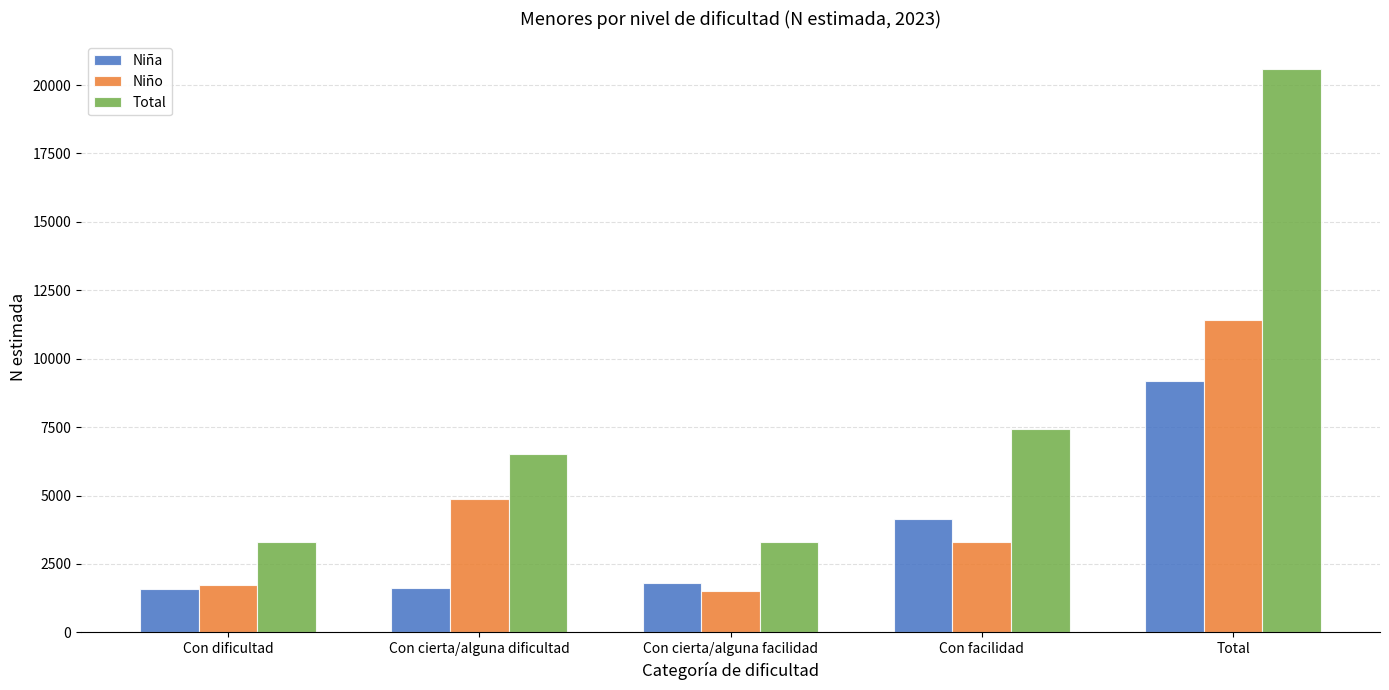

Which series has the widest spread of values?

Total